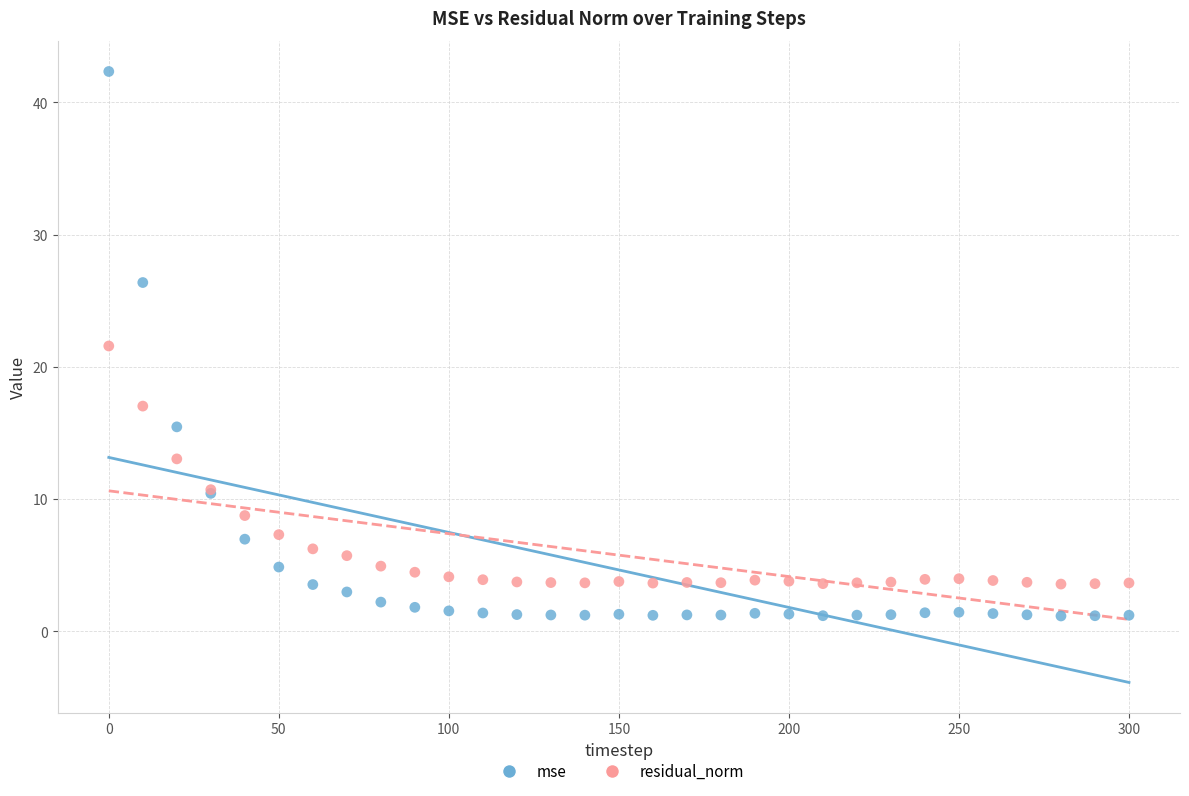

In the mse series, what Y value is closest to 21?

26.4